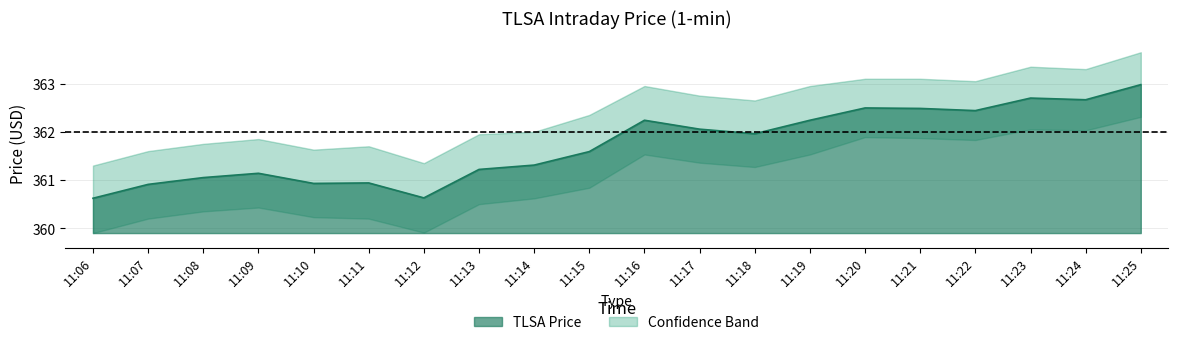

What value does the lower series have at 11:20?

361.9